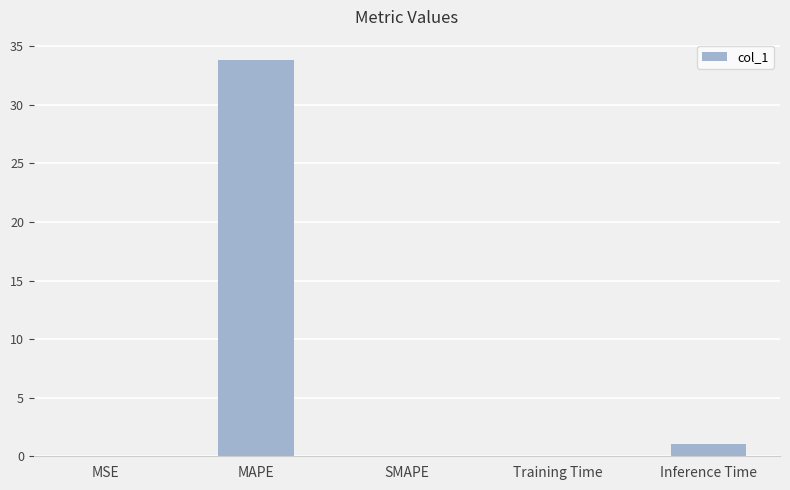

The chart shows a value of 1.1 at Inference Time. True or false?

True